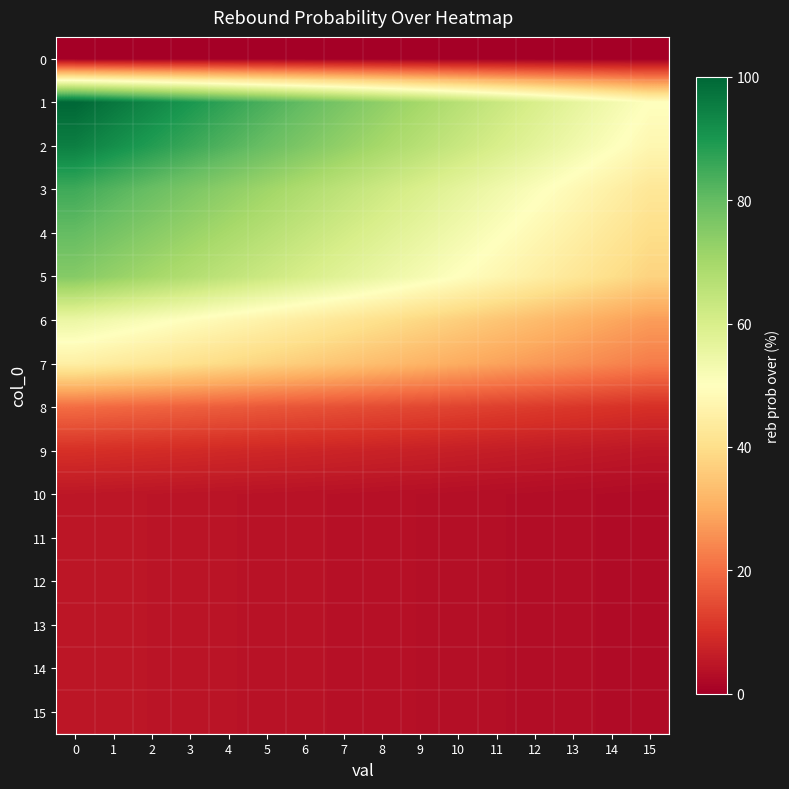

Reading left to right, extract all data points from this chart.

0: 0=0.0	1=0.0	2=0.0	3=0.0	4=0.0	5=0.0	6=0.0	7=0.0	8=0.0	9=0.0	10=0.0	11=0.0	12=0.0	13=0.0	14=0.0	15=0.0
1: 0=100.0	1=96.7	2=93.3	3=90.0	4=86.7	5=83.3	6=80.0	7=76.7	8=73.3	9=70.0	10=66.7	11=63.3	12=60.0	13=56.7	14=53.3	15=50.0
2: 0=95.0	1=91.8	2=88.7	3=85.5	4=82.3	5=79.2	6=76.0	7=72.8	8=69.7	9=66.5	10=63.3	11=60.2	12=57.0	13=53.8	14=50.7	15=47.5
3: 0=85.0	1=82.2	2=79.3	3=76.5	4=73.7	5=70.8	6=68.0	7=65.2	8=62.3	9=59.5	10=56.7	11=53.8	12=51.0	13=48.2	14=45.3	15=42.5
4: 0=80.0	1=77.3	2=74.7	3=72.0	4=69.3	5=66.7	6=64.0	7=61.3	8=58.7	9=56.0	10=53.3	11=50.7	12=48.0	13=45.3	14=42.7	15=40.0
5: 0=75.0	1=72.5	2=70.0	3=67.5	4=65.0	5=62.5	6=60.0	7=57.5	8=55.0	9=52.5	10=50.0	11=47.5	12=45.0	13=42.5	14=40.0	15=37.5
6: 0=55.0	1=53.2	2=51.3	3=49.5	4=47.7	5=45.8	6=44.0	7=42.2	8=40.3	9=38.5	10=36.7	11=34.8	12=33.0	13=31.2	14=29.3	15=27.5
7: 0=45.0	1=43.5	2=42.0	3=40.5	4=39.0	5=37.5	6=36.0	7=34.5	8=33.0	9=31.5	10=30.0	11=28.5	12=27.0	13=25.5	14=24.0	15=22.5
8: 0=20.0	1=19.3	2=18.7	3=18.0	4=17.3	5=16.7	6=16.0	7=15.3	8=14.7	9=14.0	10=13.3	11=12.7	12=12.0	13=11.3	14=10.7	15=10.0
9: 0=10.0	1=9.7	2=9.3	3=9.0	4=8.7	5=8.3	6=8.0	7=7.7	8=7.3	9=7.0	10=6.7	11=6.3	12=6.0	13=5.7	14=5.3	15=5.0
10: 0=5.0	1=4.8	2=4.7	3=4.5	4=4.3	5=4.2	6=4.0	7=3.8	8=3.7	9=3.5	10=3.3	11=3.2	12=3.0	13=2.8	14=2.7	15=2.5
11: 0=5.0	1=4.8	2=4.7	3=4.5	4=4.3	5=4.2	6=4.0	7=3.8	8=3.7	9=3.5	10=3.3	11=3.2	12=3.0	13=2.8	14=2.7	15=2.5
12: 0=5.0	1=4.8	2=4.7	3=4.5	4=4.3	5=4.2	6=4.0	7=3.8	8=3.7	9=3.5	10=3.3	11=3.2	12=3.0	13=2.8	14=2.7	15=2.5
13: 0=5.0	1=4.8	2=4.7	3=4.5	4=4.3	5=4.2	6=4.0	7=3.8	8=3.7	9=3.5	10=3.3	11=3.2	12=3.0	13=2.8	14=2.7	15=2.5
14: 0=5.0	1=4.8	2=4.7	3=4.5	4=4.3	5=4.2	6=4.0	7=3.8	8=3.7	9=3.5	10=3.3	11=3.2	12=3.0	13=2.8	14=2.7	15=2.5
15: 0=5.0	1=4.8	2=4.7	3=4.5	4=4.3	5=4.2	6=4.0	7=3.8	8=3.7	9=3.5	10=3.3	11=3.2	12=3.0	13=2.8	14=2.7	15=2.5